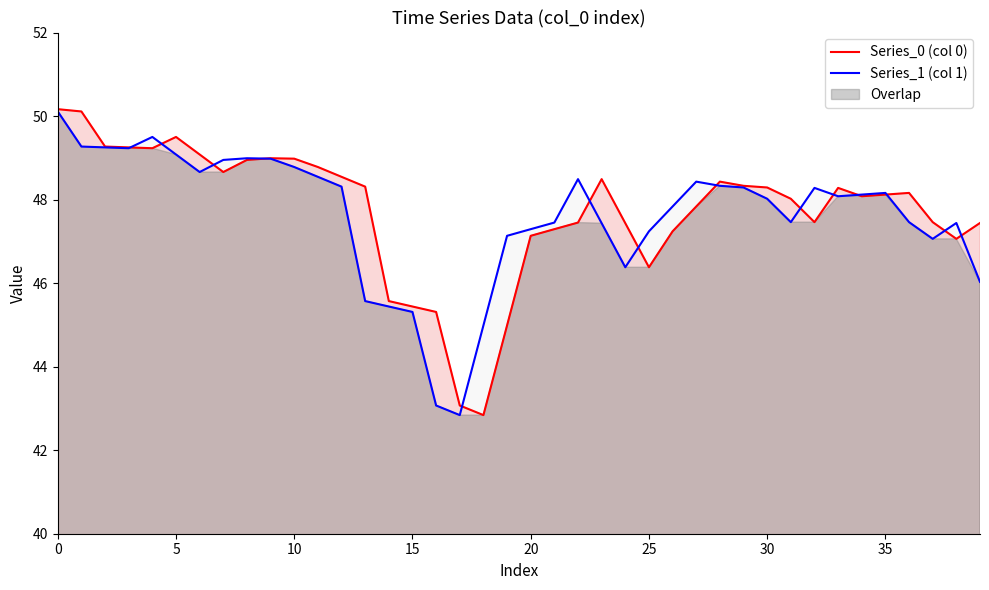

At which label is Series_0 (col 0) closest to 46?

25